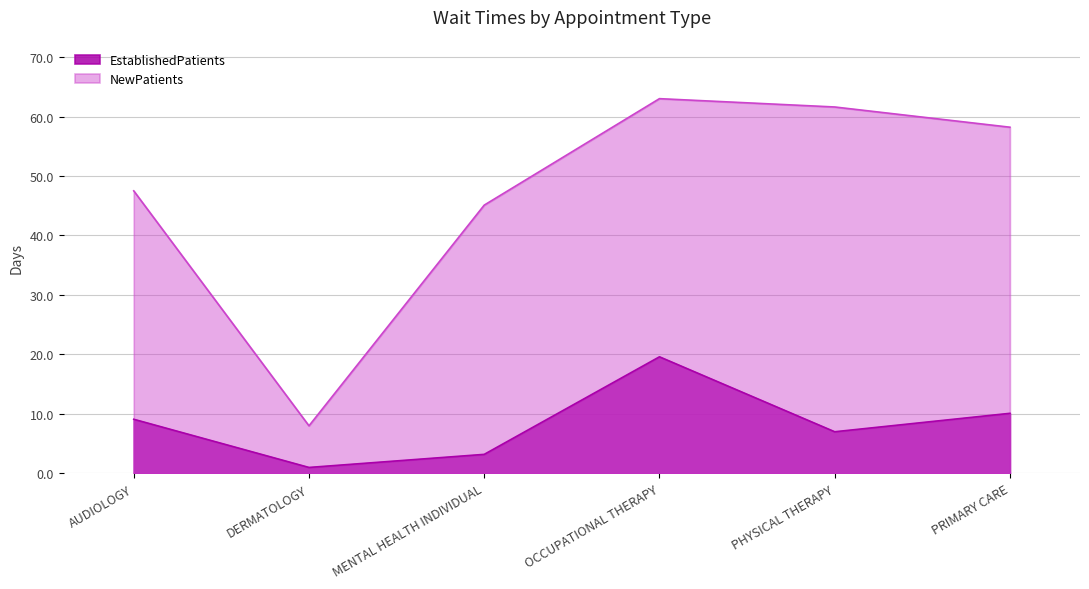

List the labels in order of NewPatients value, smallest first.

DERMATOLOGY, MENTAL HEALTH INDIVIDUAL, AUDIOLOGY, PRIMARY CARE, PHYSICAL THERAPY, OCCUPATIONAL THERAPY